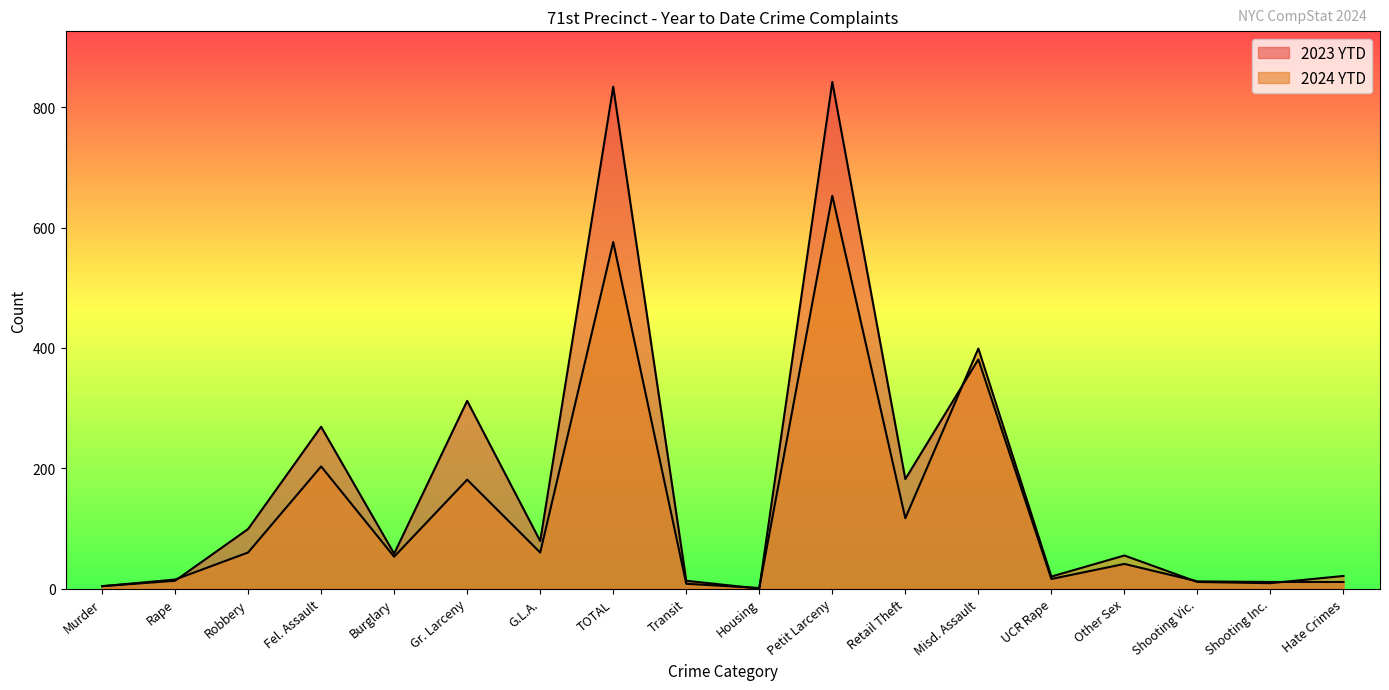

At which category is the sum across all series the highest?

Petit Larceny